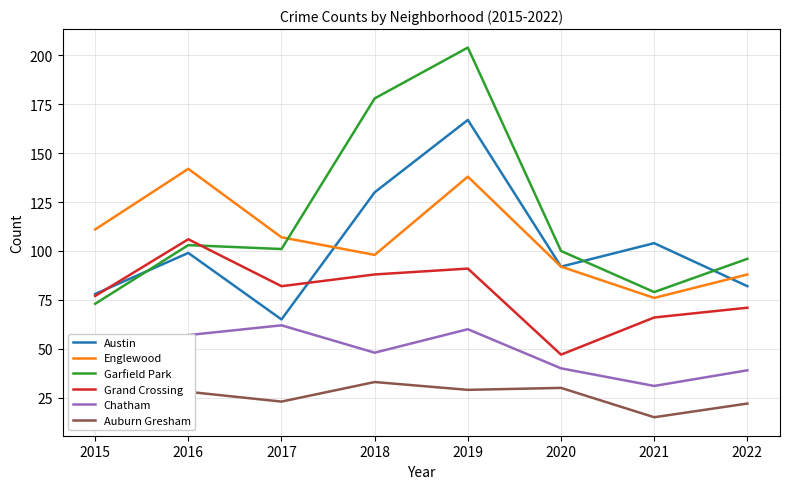

How many interior local valleys does the Garfield Park series have?

2